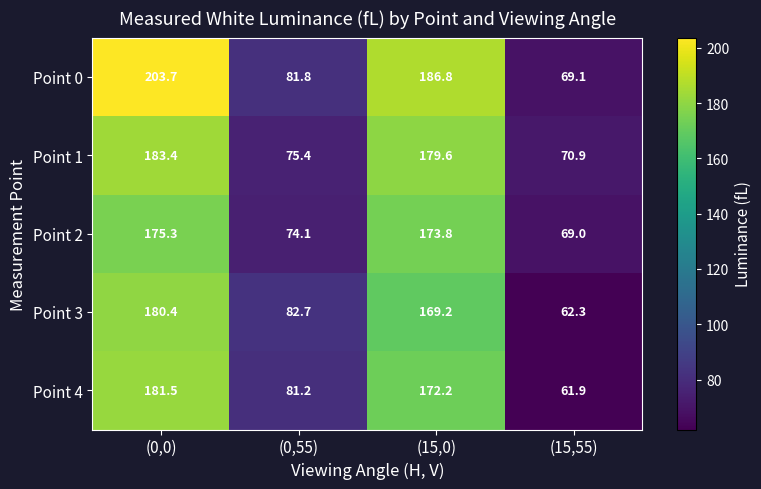

Which series changed the most between (15,0) and (15,55)?

Point 0